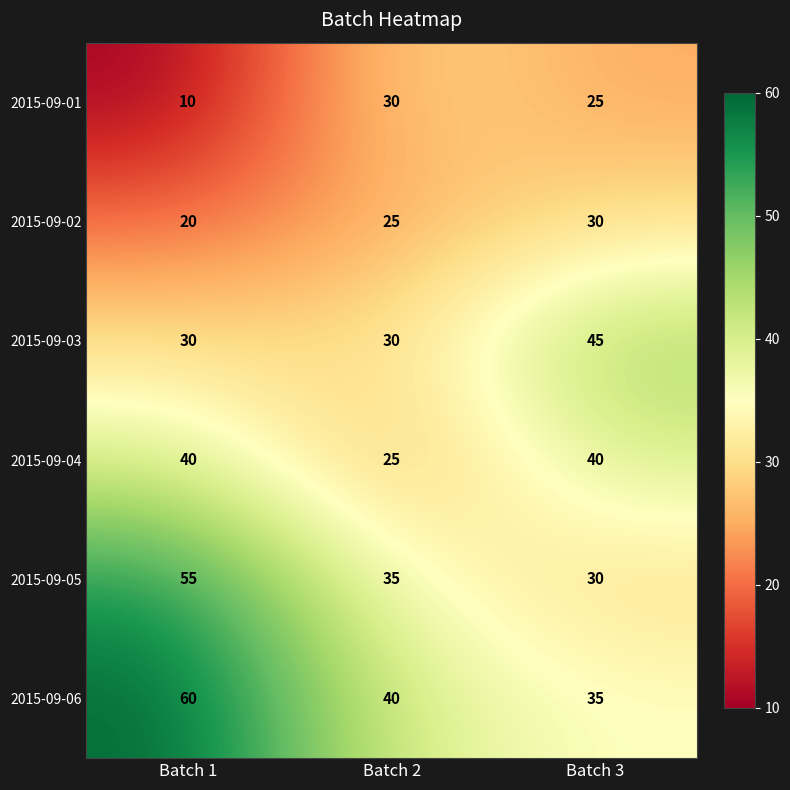

Reading left to right, what are all the values shown in this chart?

2015-09-01: Batch 1=10	Batch 2=30	Batch 3=25
2015-09-02: Batch 1=20	Batch 2=25	Batch 3=30
2015-09-03: Batch 1=30	Batch 2=30	Batch 3=45
2015-09-04: Batch 1=40	Batch 2=25	Batch 3=40
2015-09-05: Batch 1=55	Batch 2=35	Batch 3=30
2015-09-06: Batch 1=60	Batch 2=40	Batch 3=35